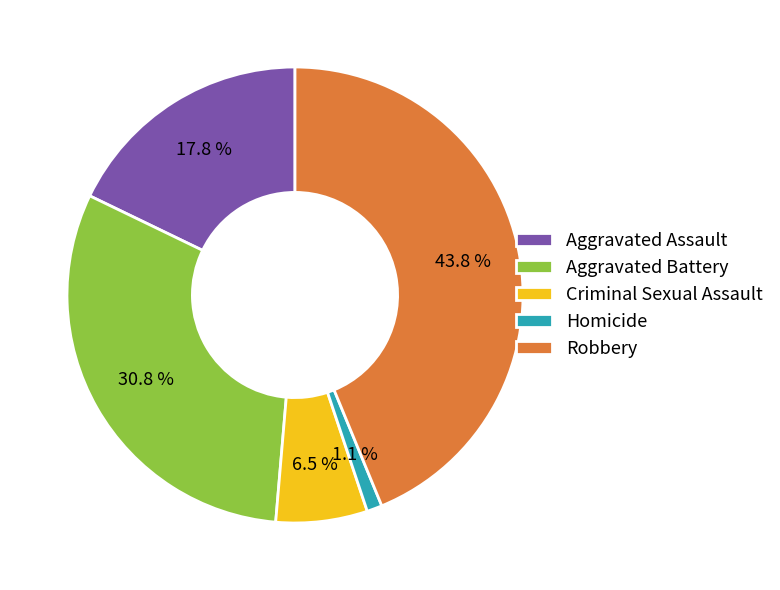

Which slice is the smallest?

Homicide